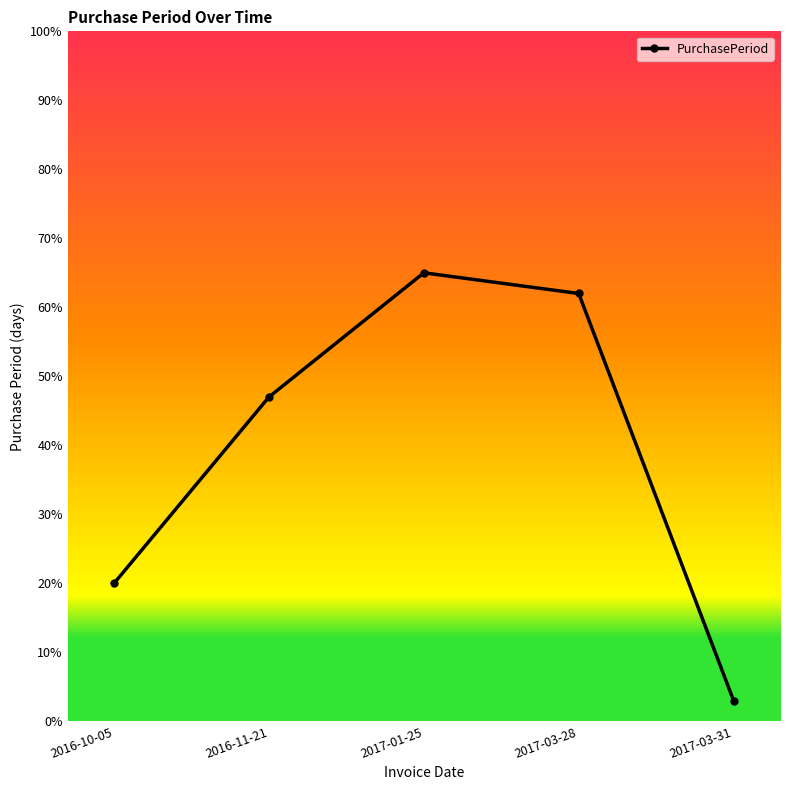

What is the greatest value displayed?

65